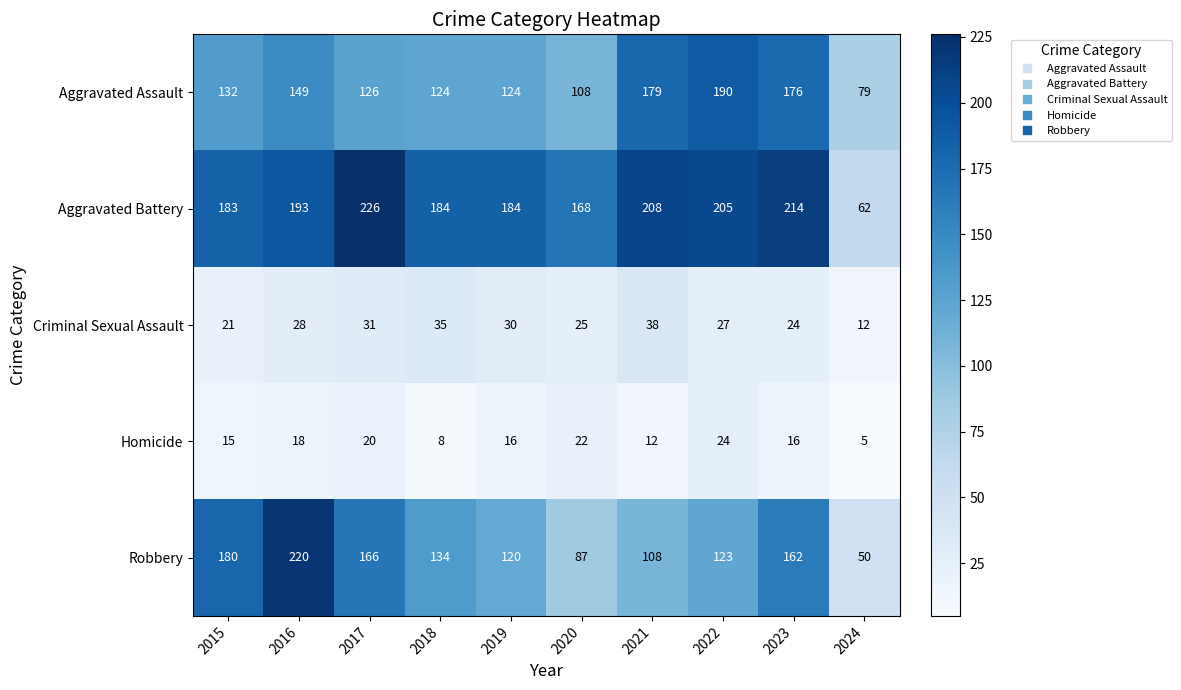

List the labels in order of Robbery value, largest first.

2016, 2015, 2017, 2023, 2018, 2022, 2019, 2021, 2020, 2024